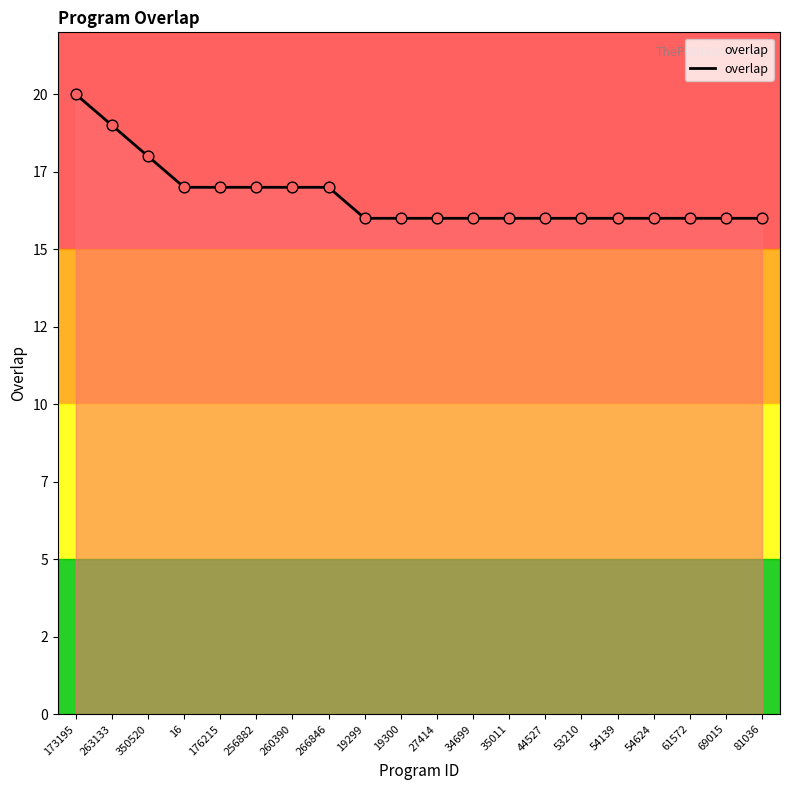

Between 81036 and 34699, which is larger?

81036